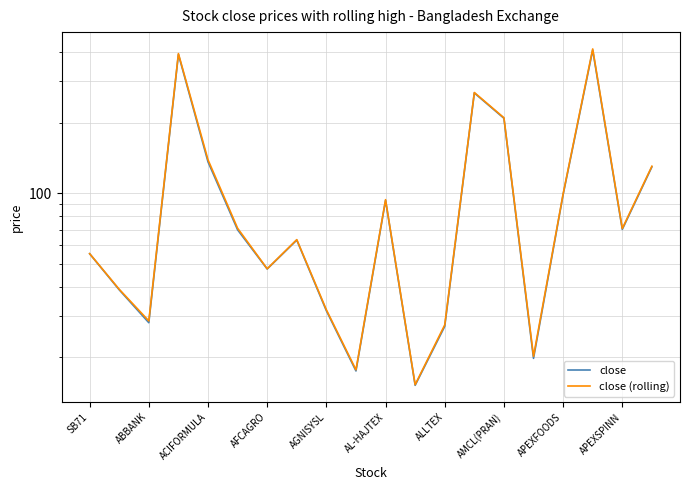

True or false: close and close (rolling) cross at least once.

False